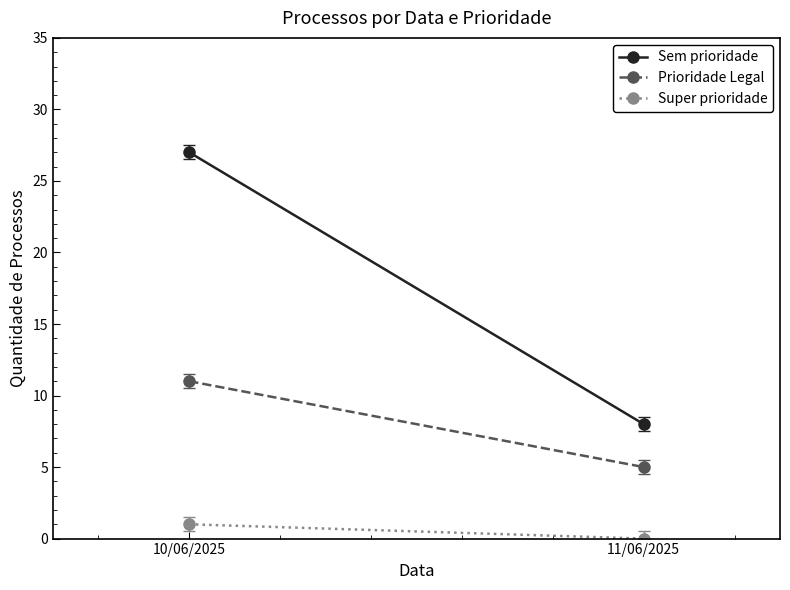

Reading right to left, what are all the values shown in this chart?

Sem prioridade: 8	27
Prioridade Legal: 5	11
Super prioridade: 0	1